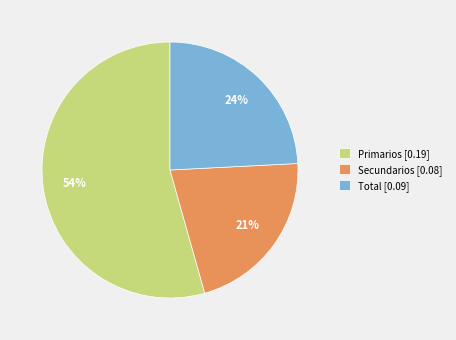

Do Secundarios and Total together represent more than half of the pie?

No